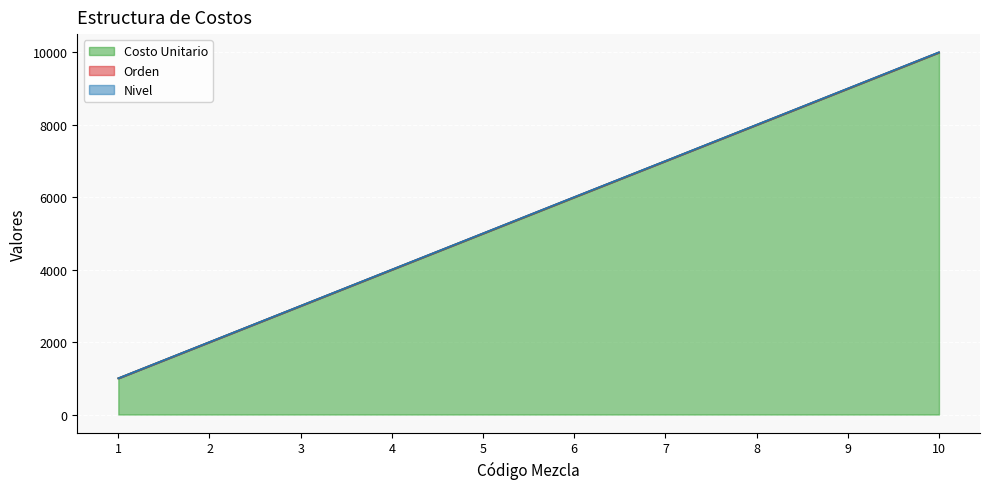

At which label does Orden reach its minimum?

1